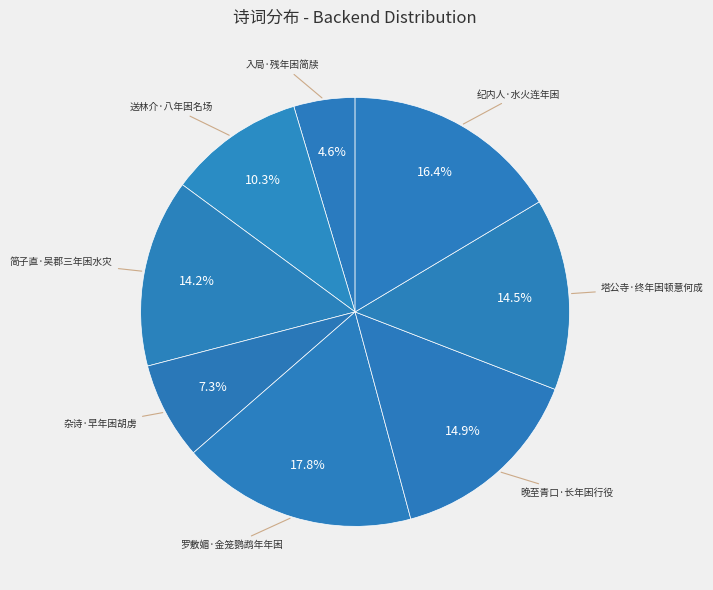

How many segments does this pie chart have?

8